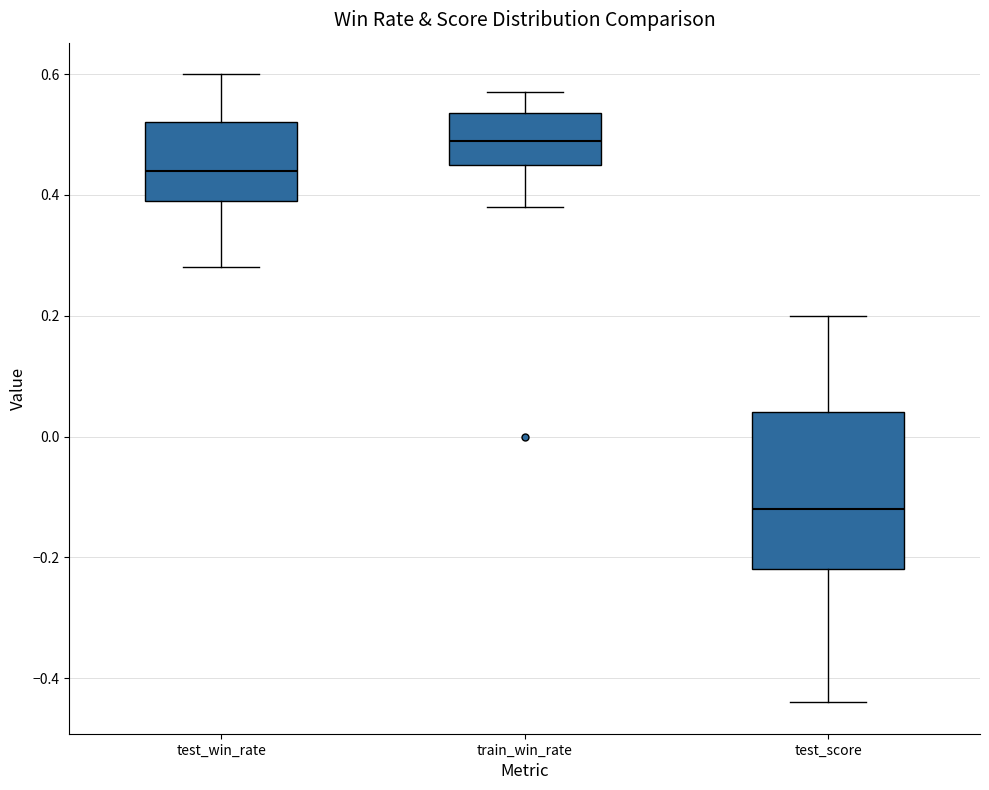

Comparing the boxes themselves (not the whiskers), which one is the tallest?

test_score